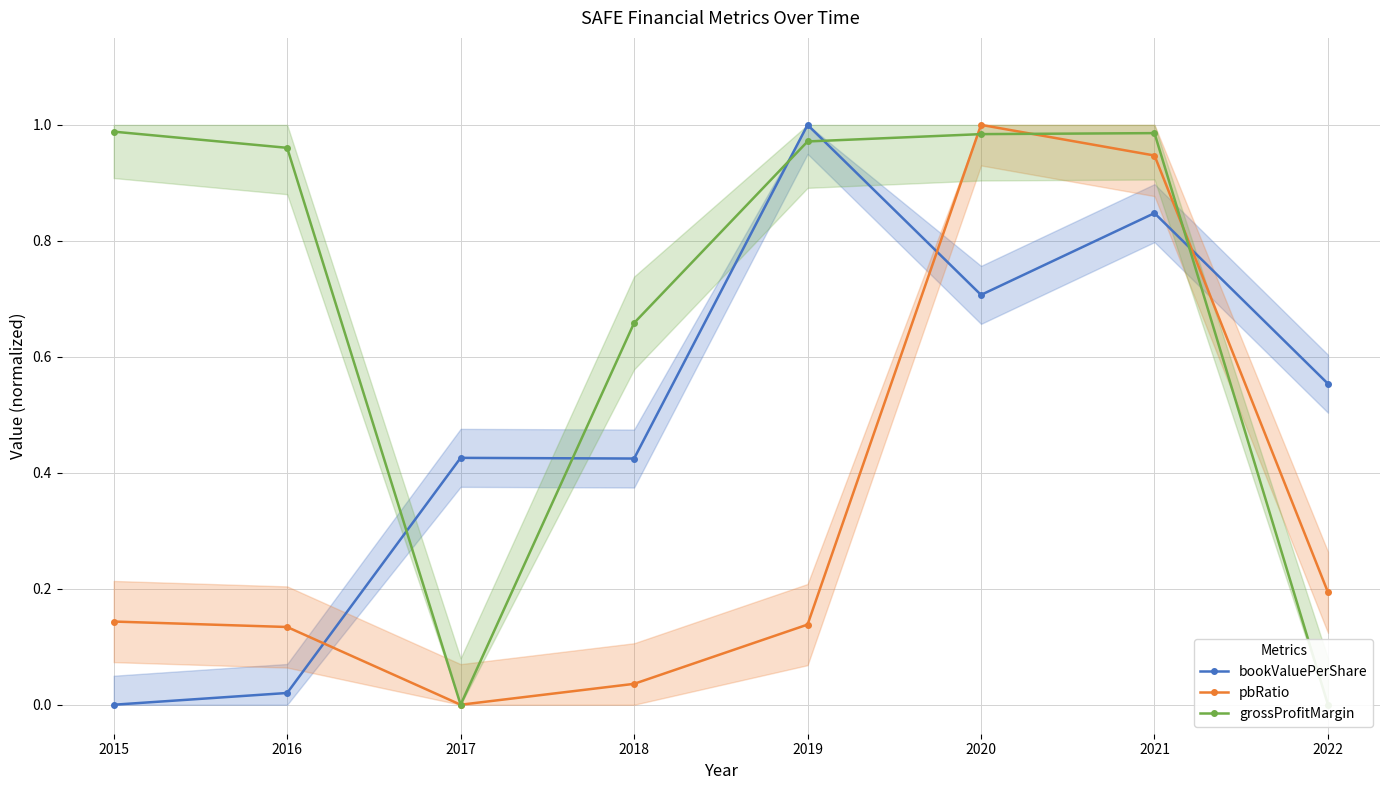

Reading right to left, list all the values displayed in this chart.

bookValuePerShare: 0.6	0.8	0.7	1.0	0.4	0.4	0.0	0.0
pbRatio: 0.2	0.9	1.0	0.1	0.0	0.0	0.1	0.1
grossProfitMargin: 0.0	1.0	1.0	1.0	0.7	0.0	1.0	1.0